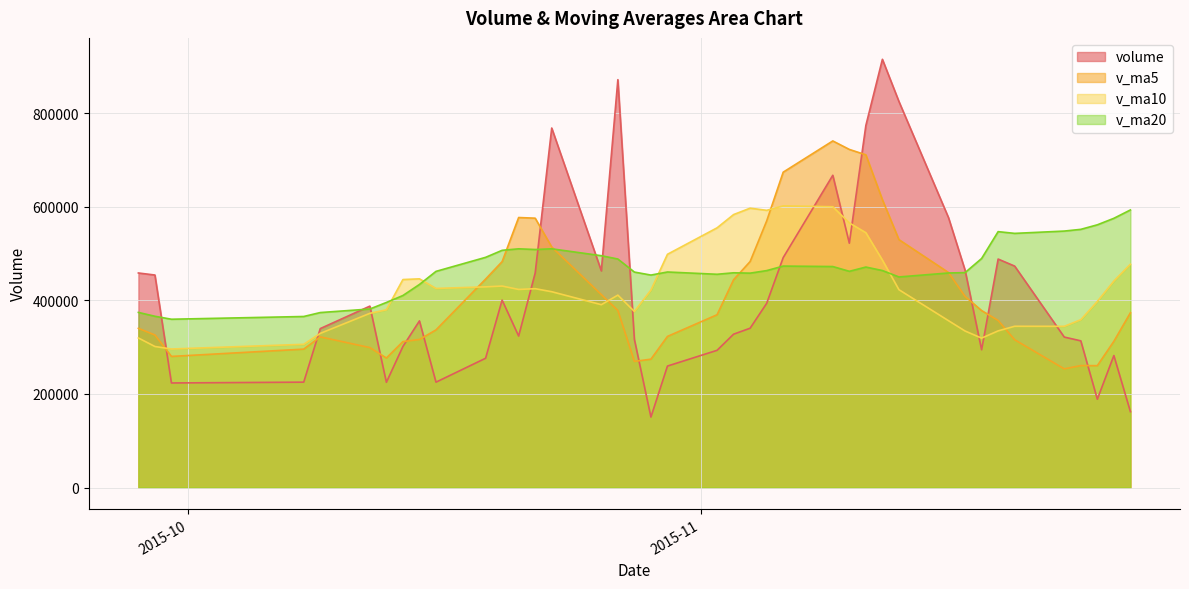

Is the value of volume at 2015-11-10 greater than the value of v_ma10 at 2015-10-13?

Yes